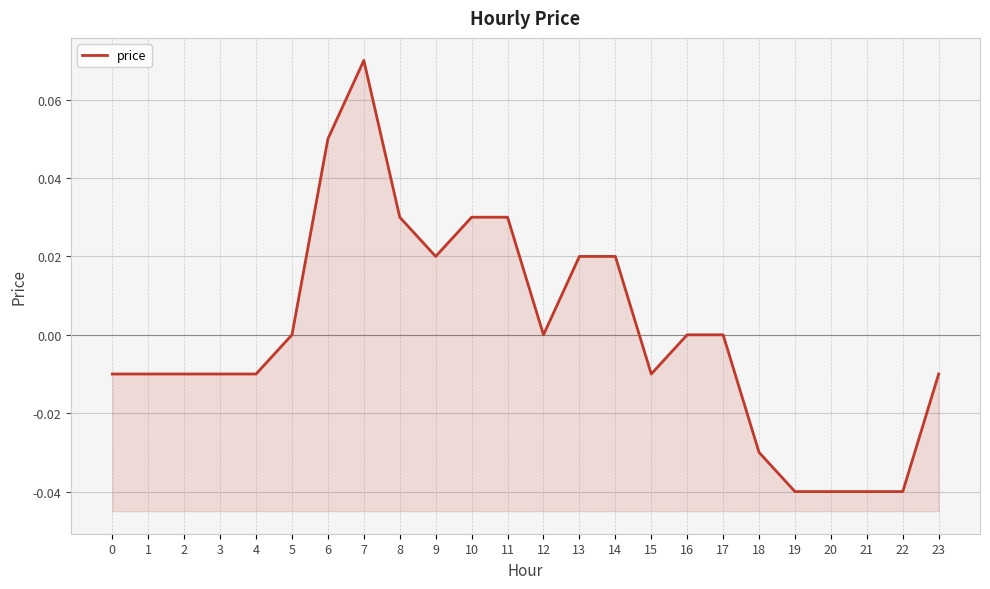

What is the change in value from 13 to 18?

-0.1